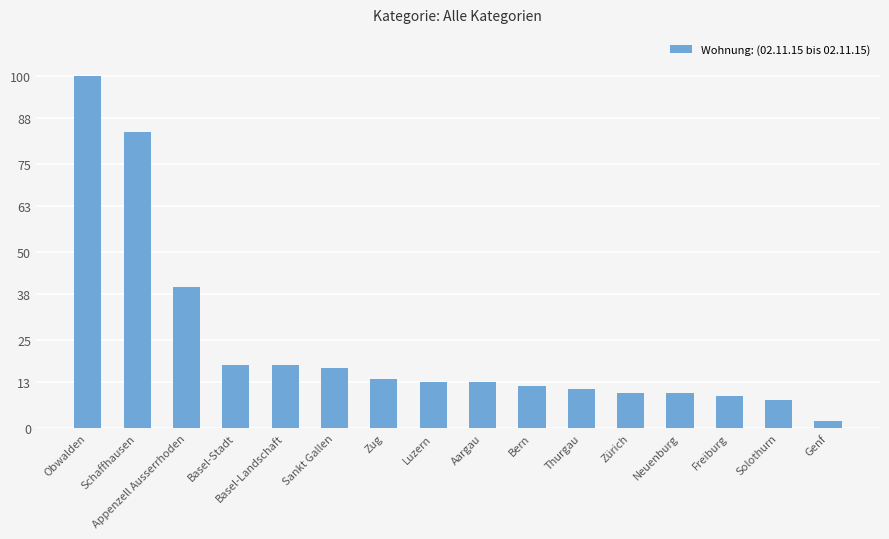

Does the chart contain stacked bars?

No